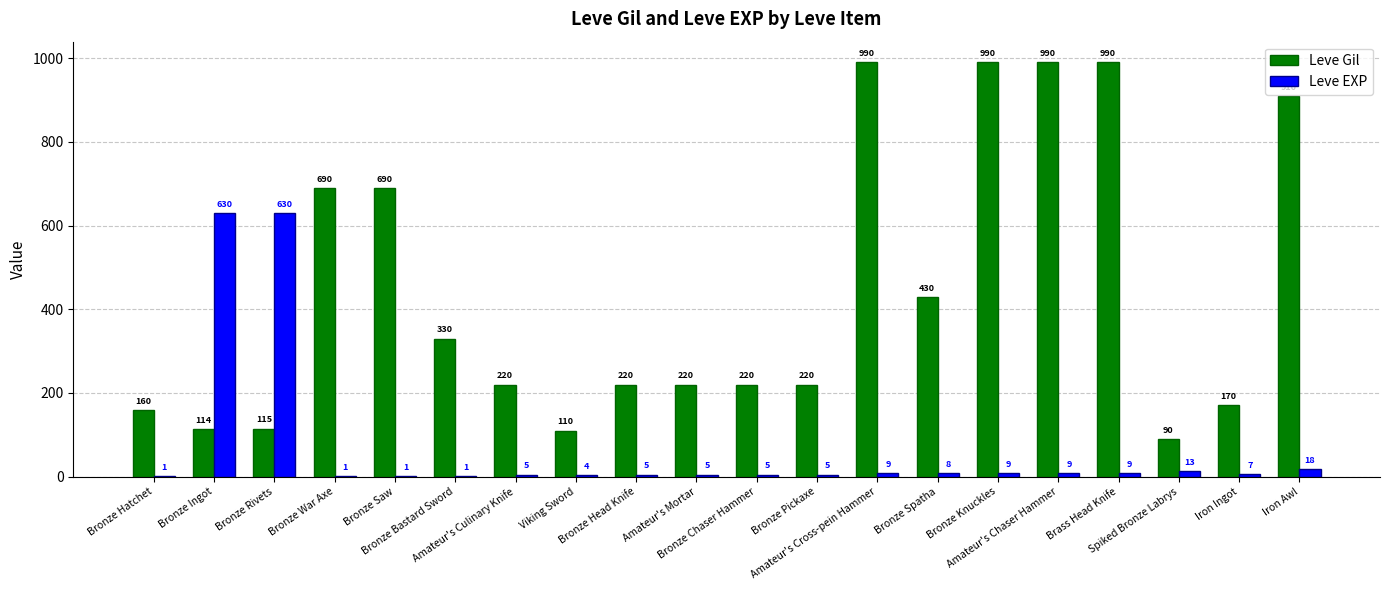

What is the greatest value displayed?

990